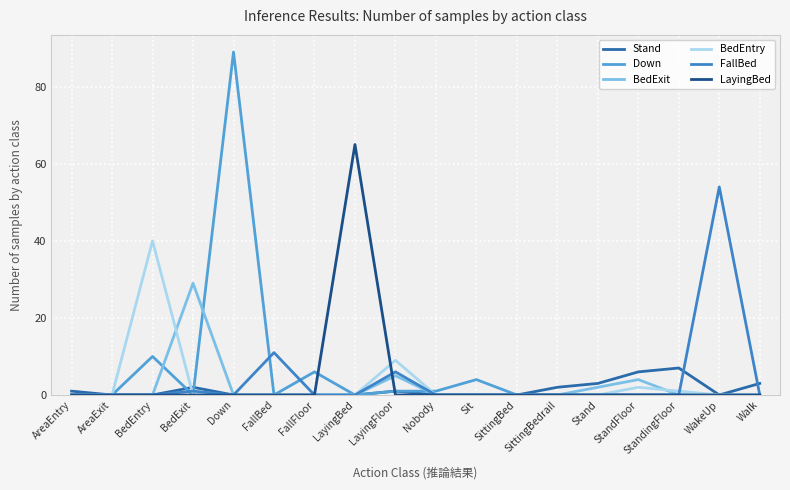

Between BedEntry and SittingBedrail, which series saw the biggest shift?

BedEntry